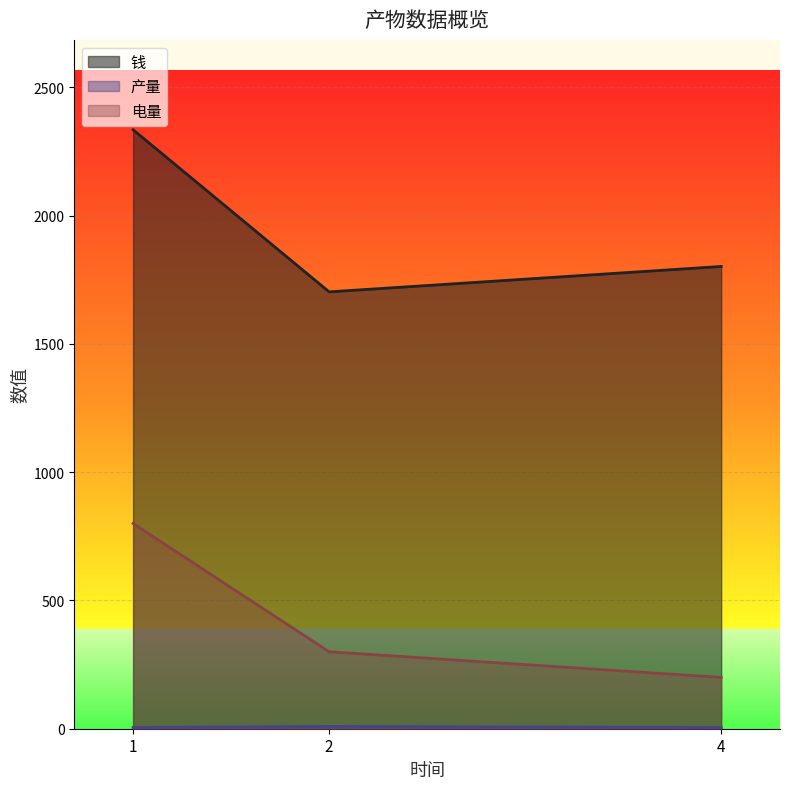

What is the highest value of the 产量 series?

5